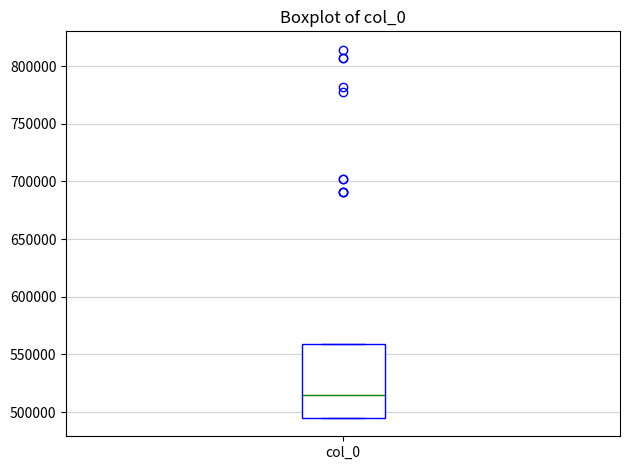

Read this box plot against the y-axis: the position of the median line, the range covered by the box, and the ends of both whiskers. The values are not printed on the chart, so give them approximately, as read against the axis.

median 515000, box 495000 to 560000, whiskers 495000 to 560000